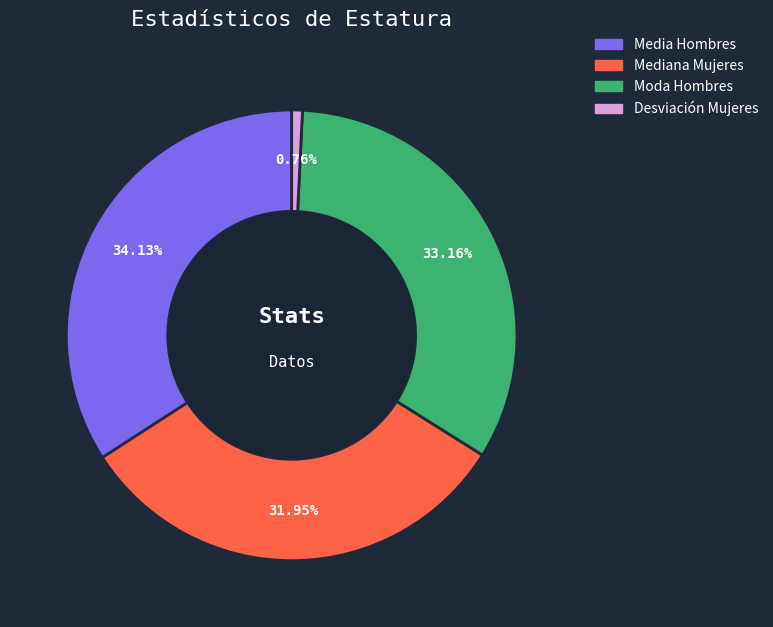

True or false: Media Hombres accounts for 46% of the total.

False